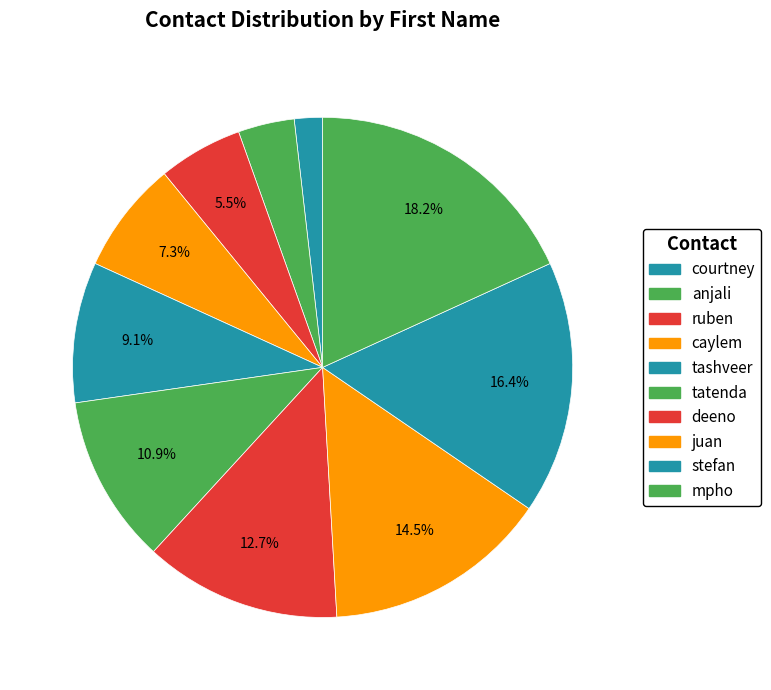

Approximately how many times larger is the value at tatenda compared to ruben?

2.0